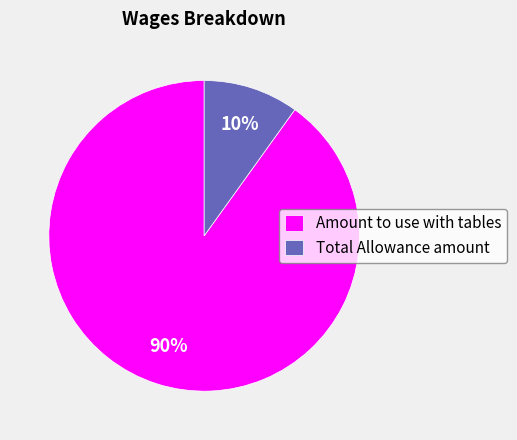

True or false: Amount to use with tables accounts for 77% of the total.

False